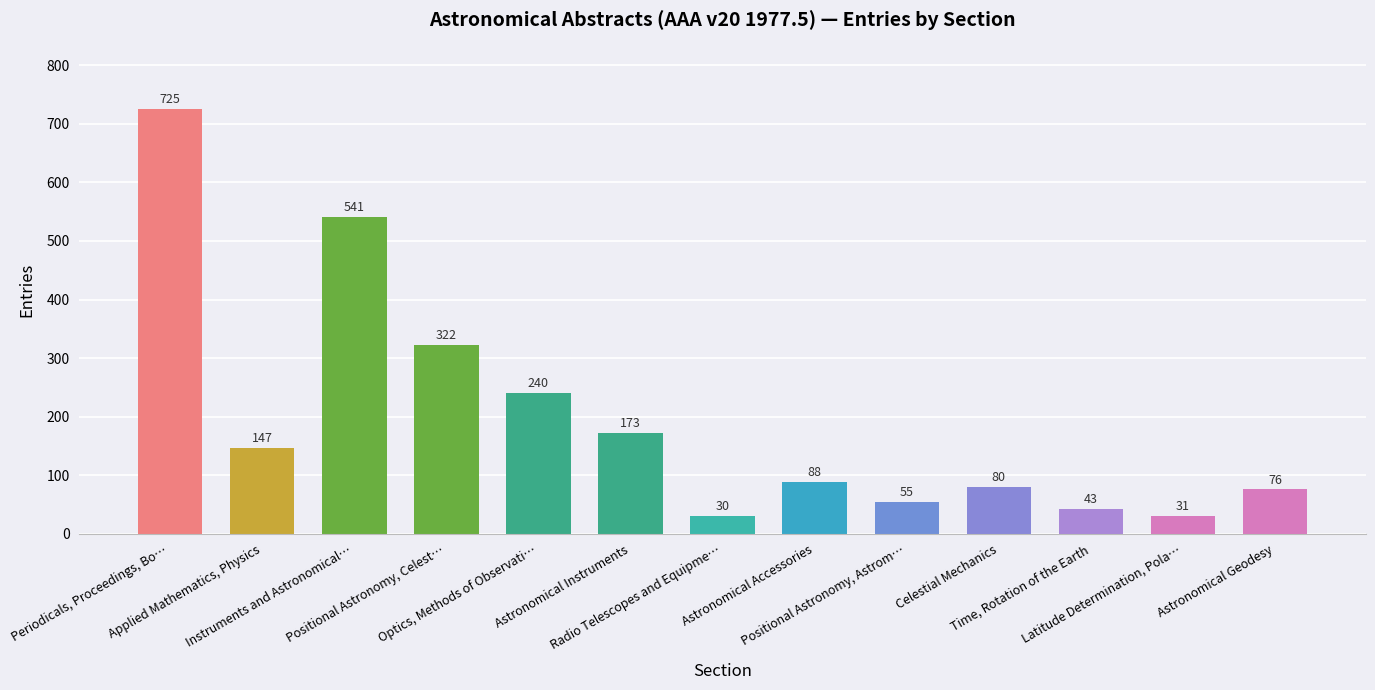

Does the chart contain stacked bars?

No